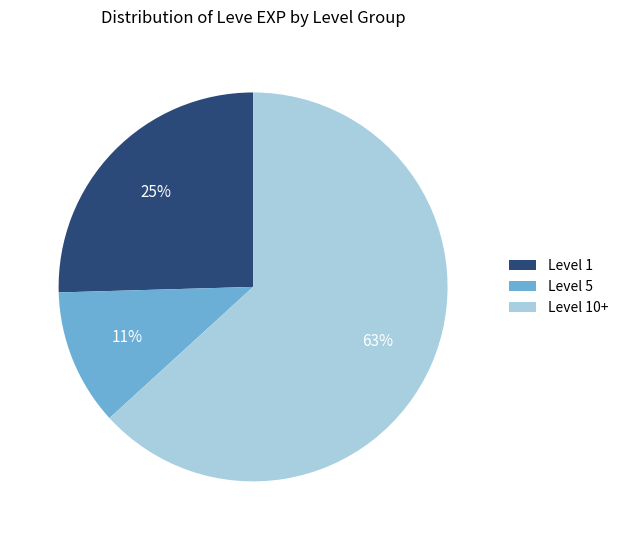

Which has a higher value, Level 5 or Level 10+?

Level 10+